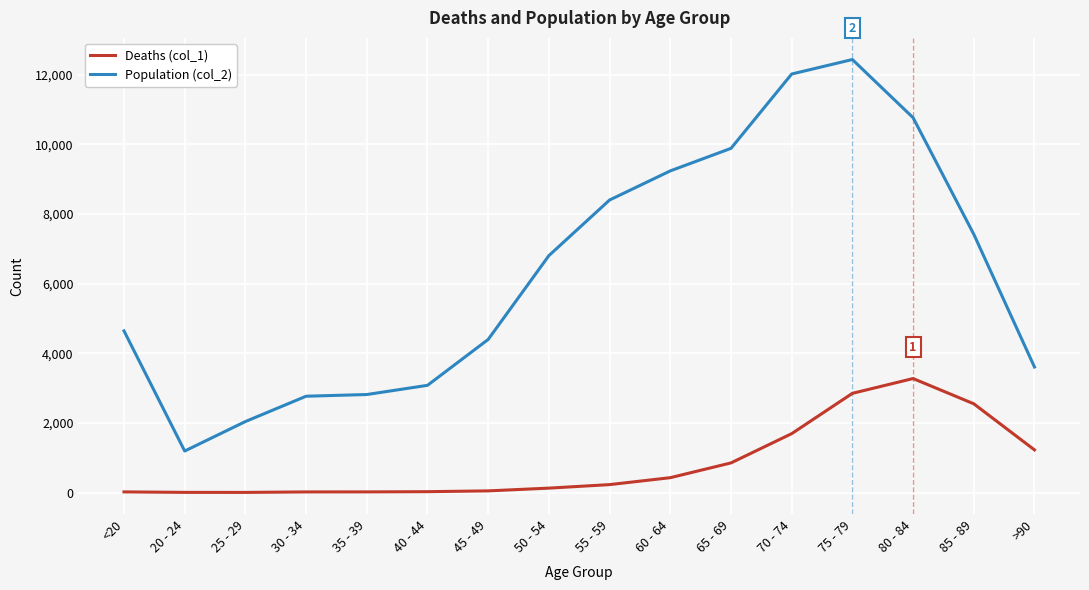

Which category has the highest value in the Population (col_2) series?

75 - 79